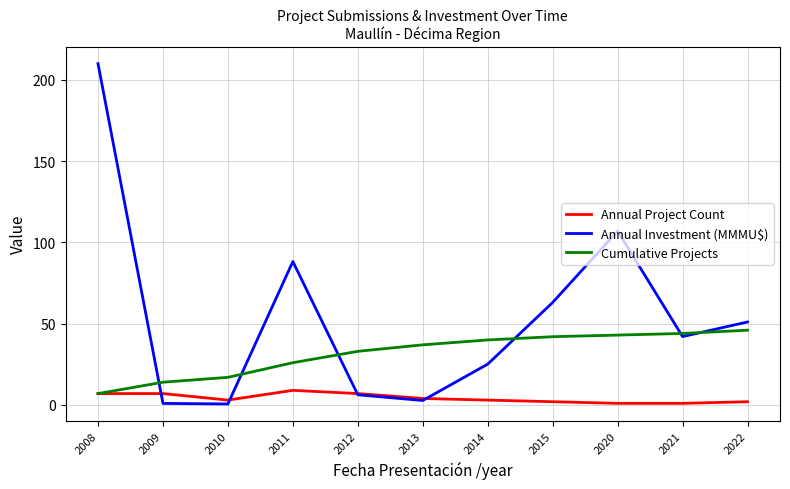

Is it true that Annual Investment (MMMU$) equals 63.1 at 2015?

True